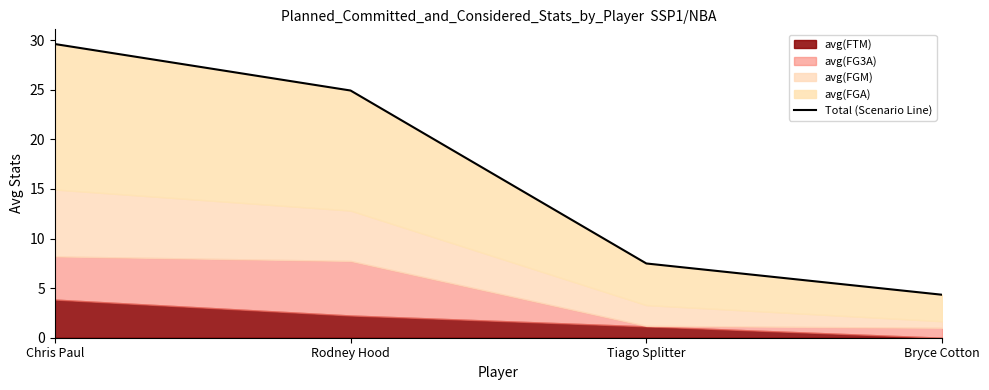

What is the sum of the values at Chris Paul and Rodney Hood?

54.6